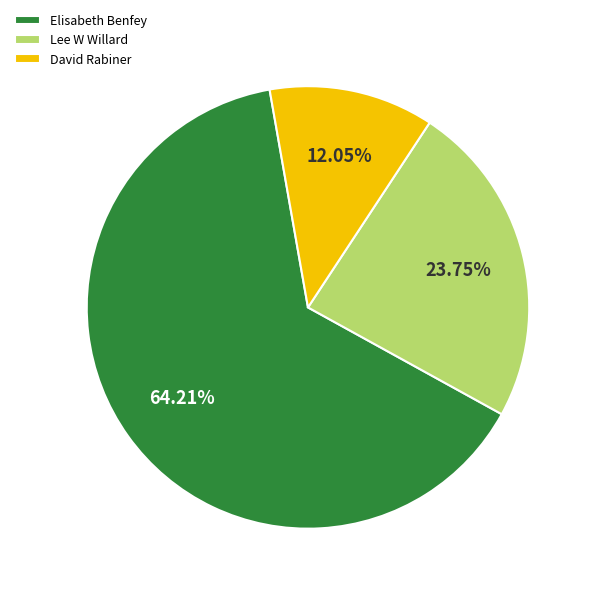

Is it true that David Rabiner is 3% of the pie?

False